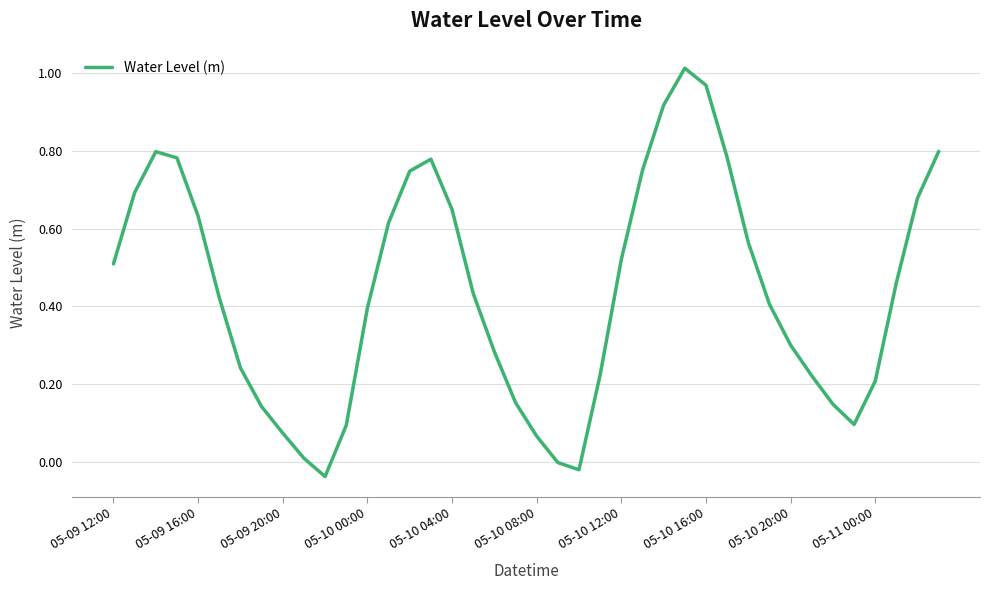

What is the difference between the maximum and minimum values?

1.1